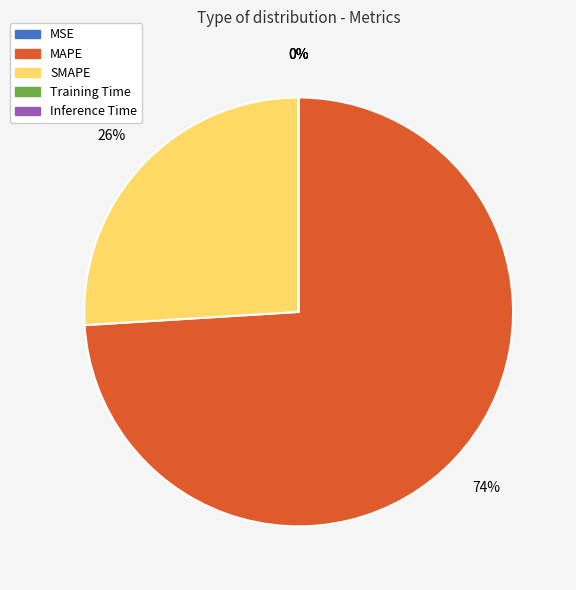

What is the largest slice in the pie chart?

MAPE